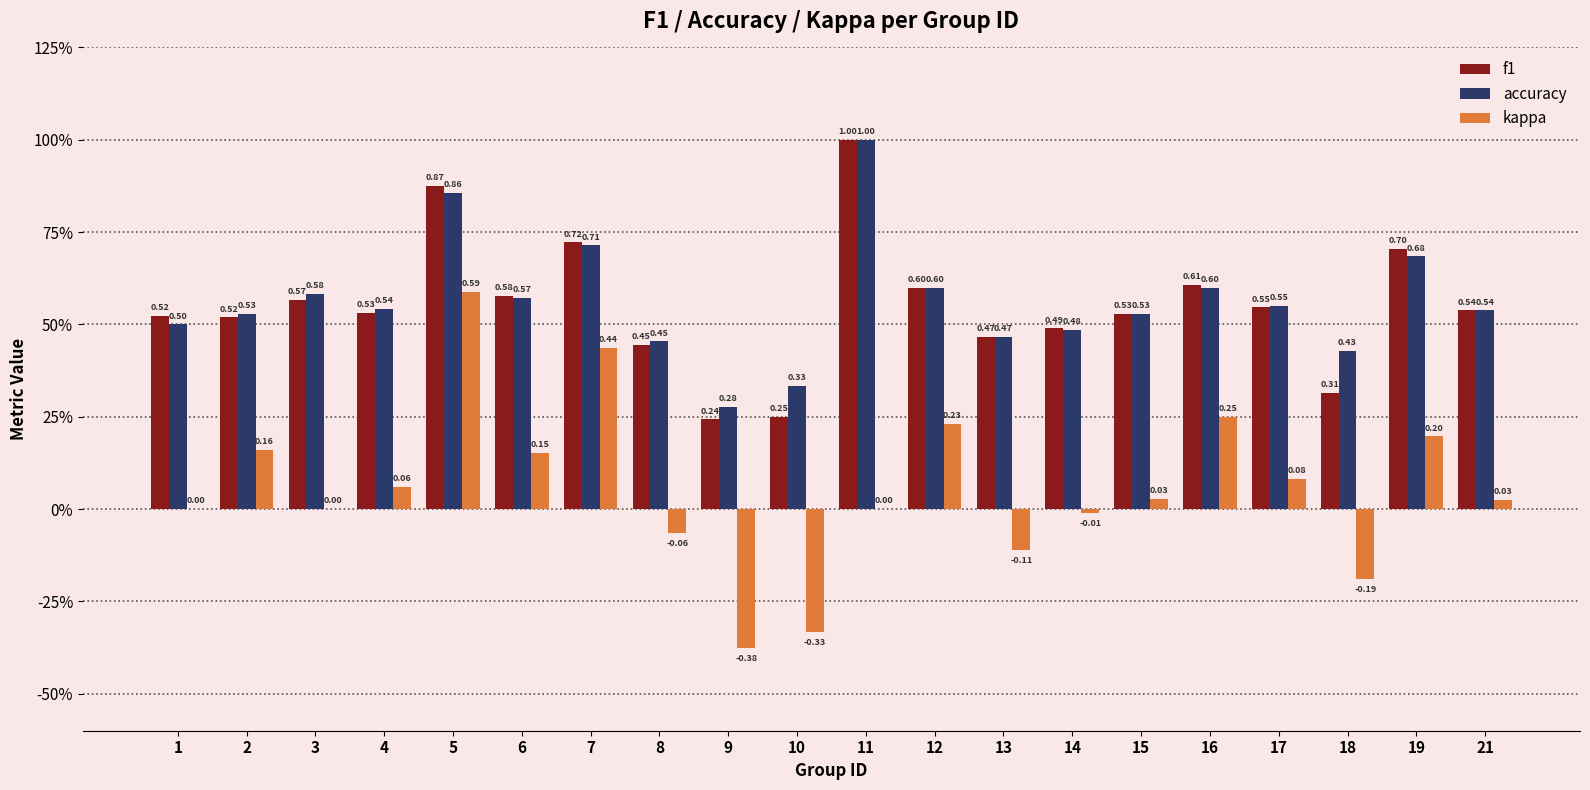

At 3, list the series in order from largest to smallest.

accuracy, f1, kappa